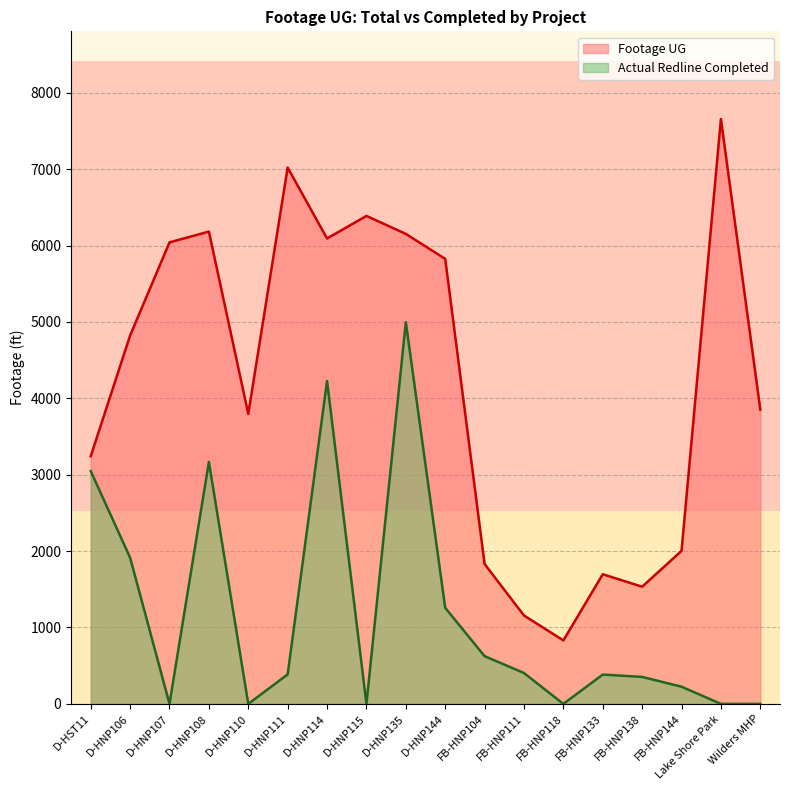

True or false: Footage UG has a value of 1756 at D-HST11.

False